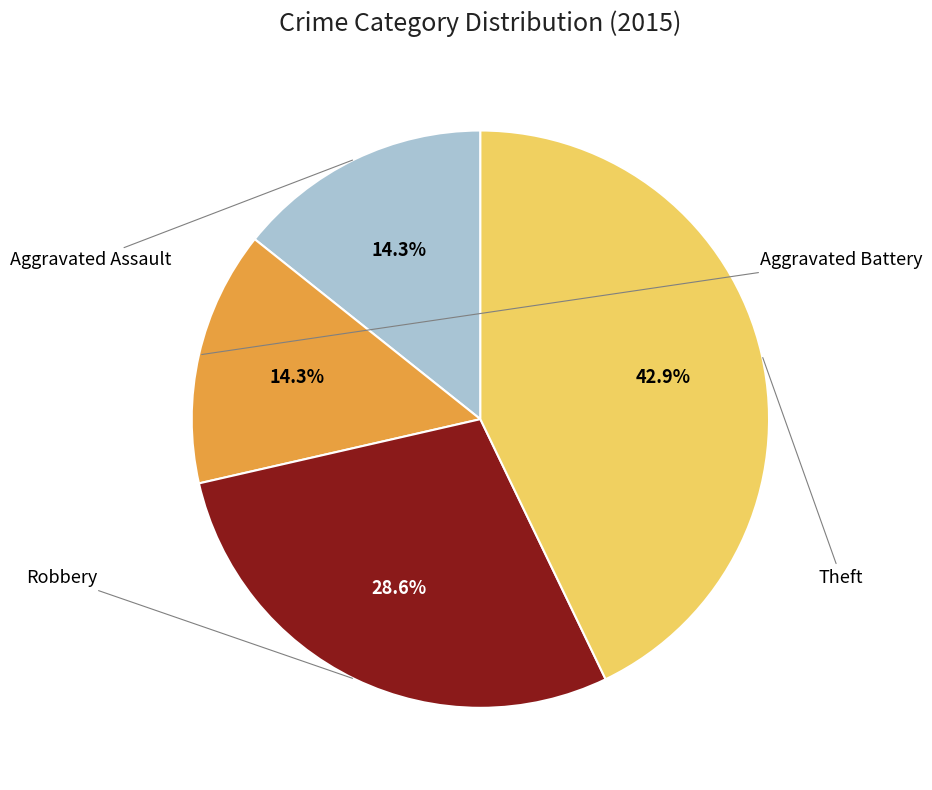

True or false: Aggravated Battery accounts for 14% of the total.

True